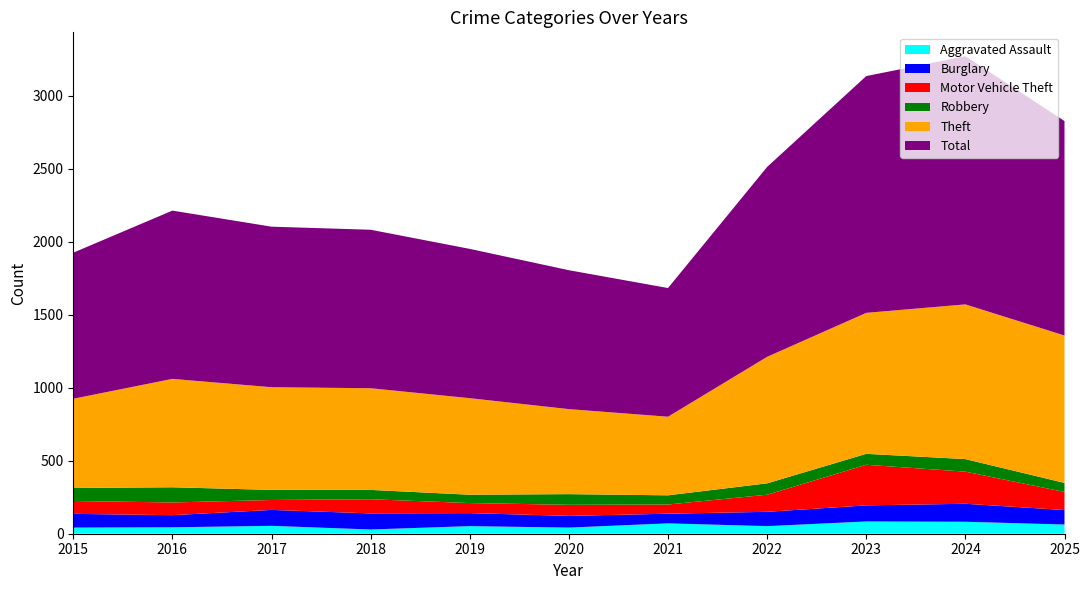

Reading right to left, list all the values displayed in this chart.

Aggravated Assault: 63	82	84	52	71	42	52	29	54	44	42
Burglary: 99	123	110	98	66	80	89	110	109	83	94
Motor Vehicle Theft: 124	220	278	117	63	76	69	97	68	87	88
Robbery: 62	86	75	78	63	73	57	64	69	104	89
Theft: 1009	1059	965	866	538	582	661	696	703	742	611
Total: 1468	1699	1621	1300	881	951	1022	1085	1099	1152	1000